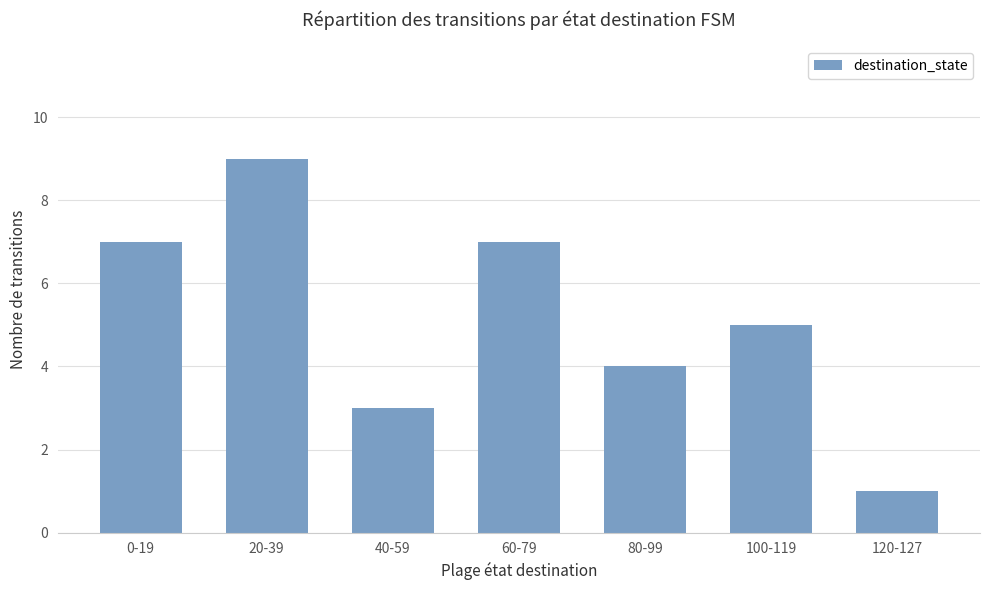

Read the value at 40-59.

3